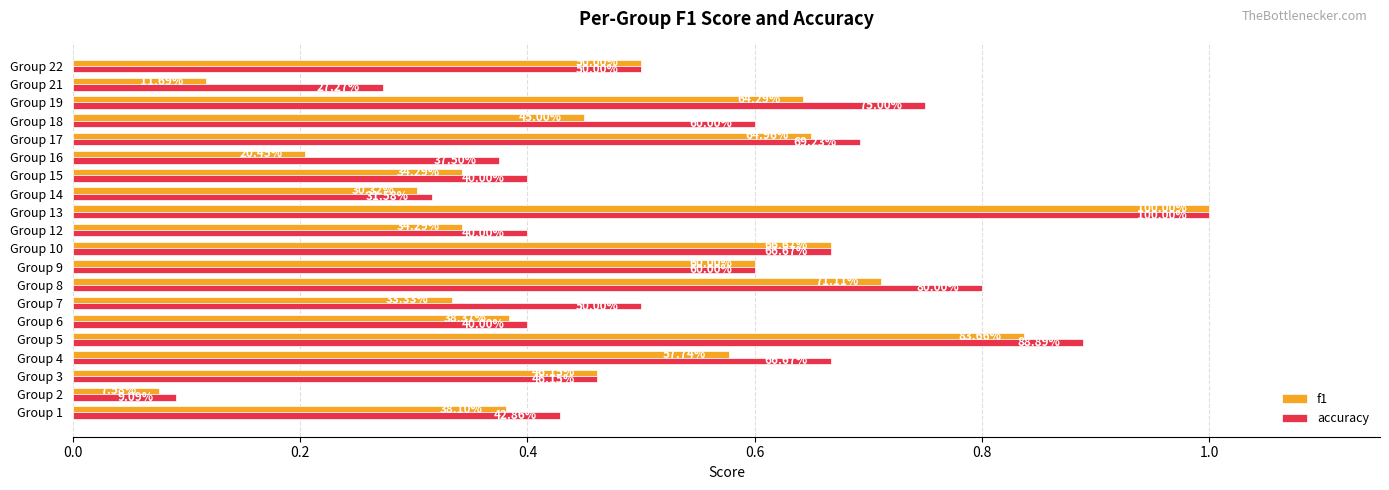

What are all the series names shown in the legend?

f1, accuracy